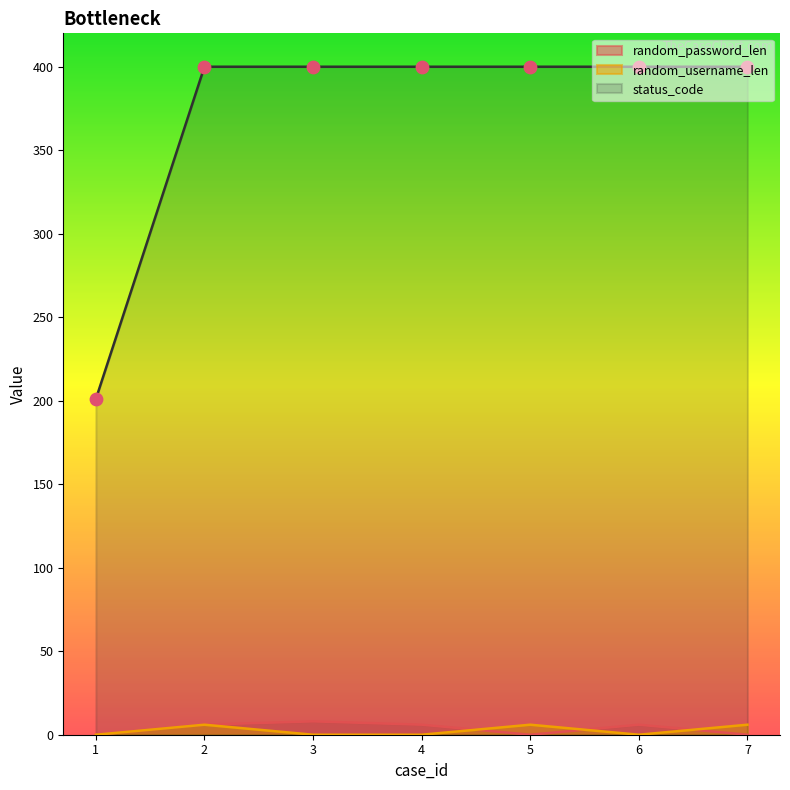

Is the value of random_password_len at 2 greater than the value of random_username_len at 2?

No